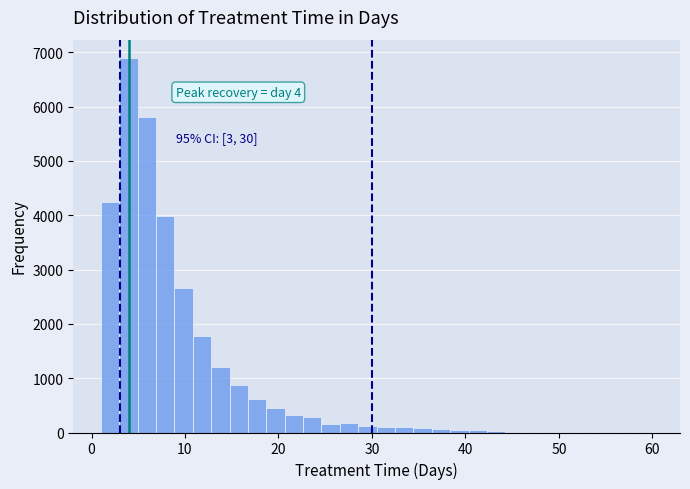

Read against the x-axis, roughly where is the centre of the tallest bar?

4